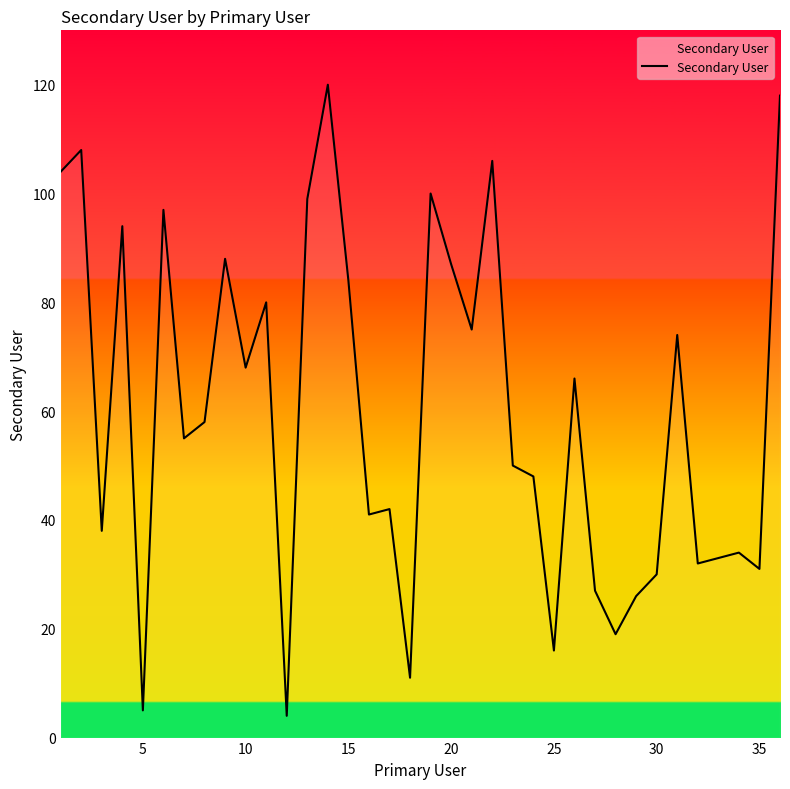

What is the maximum value shown in the chart?

120